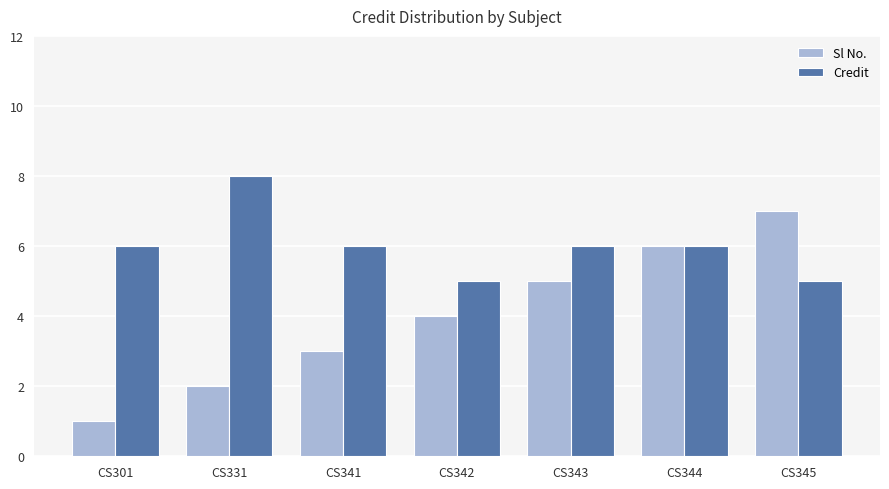

The value of Sl No. at CS345 is 7. True or false?

True